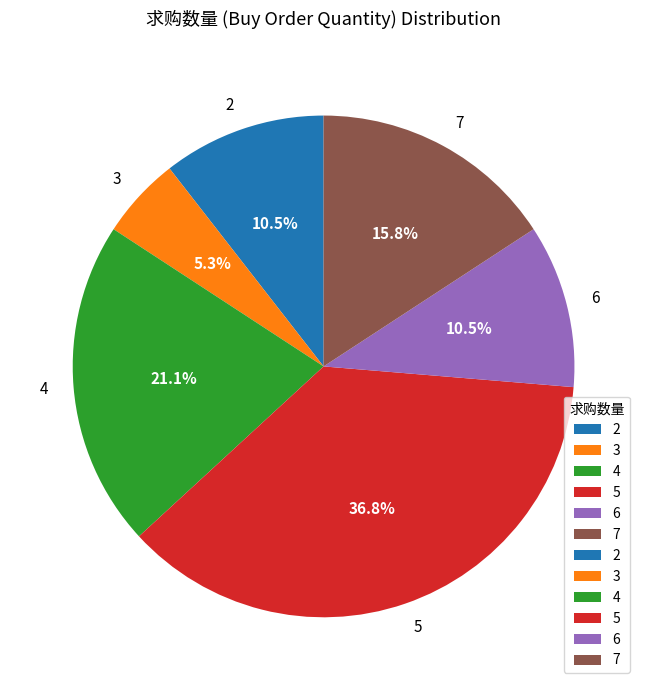

Which has a higher value, 6 or 5?

5